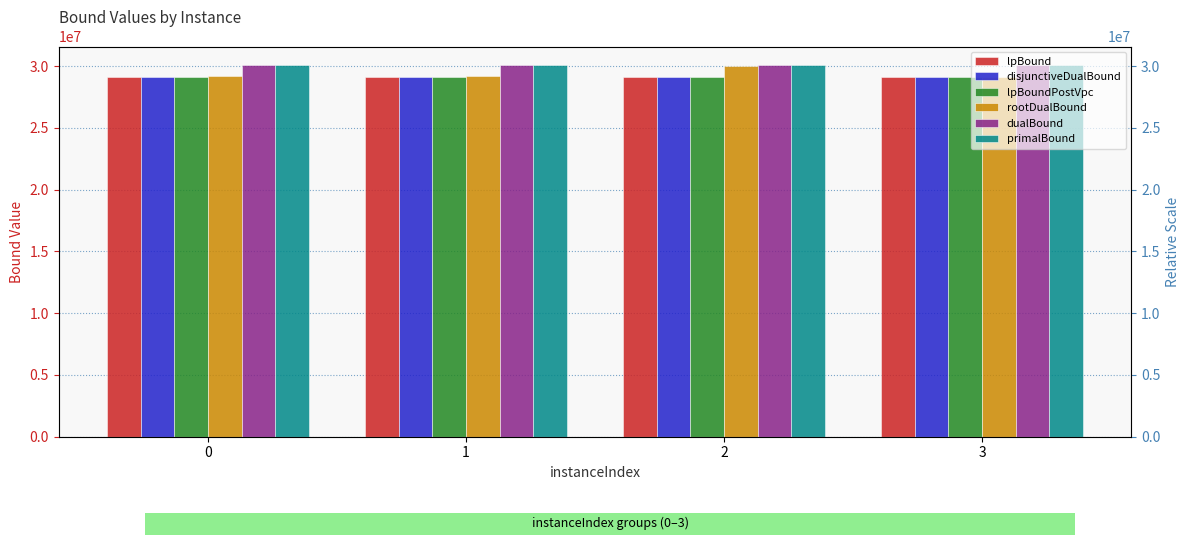

The value of lpBound at 3 is 40835194.1. True or false?

False